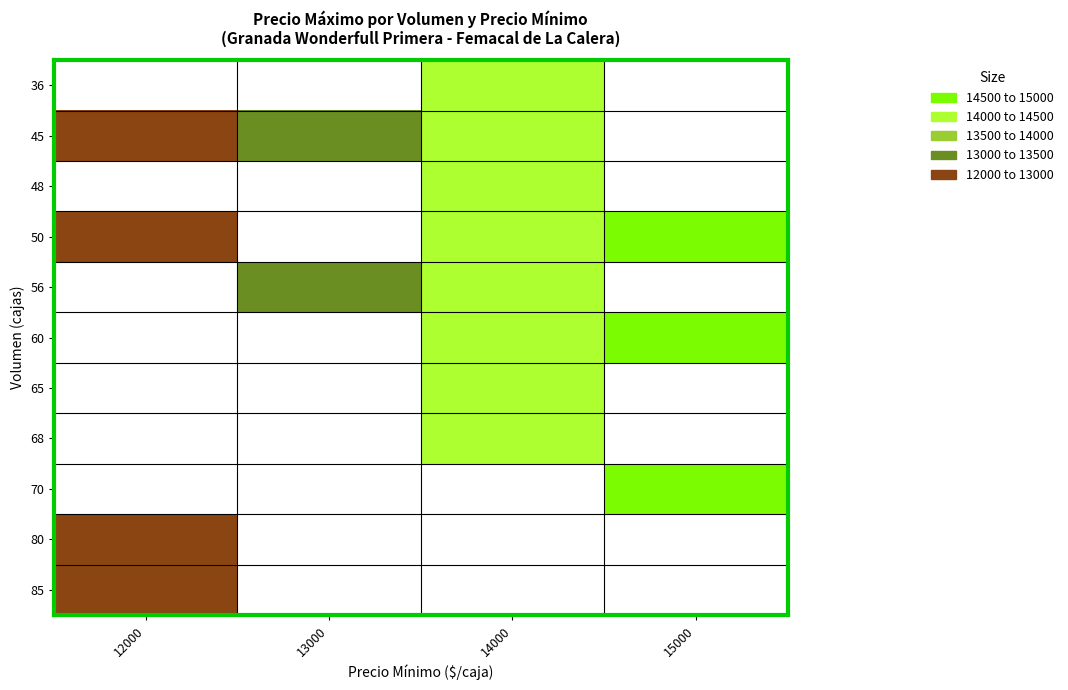

Which label corresponds to the largest value in the chart?

15000